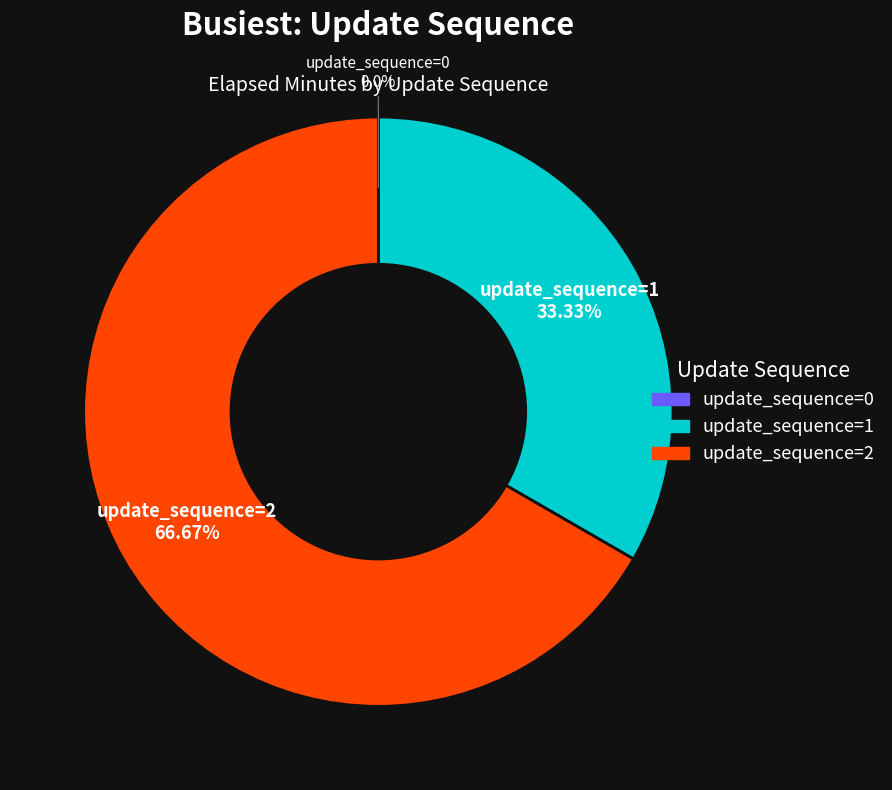

Approximately how many times larger is the value at update_sequence=1 compared to update_sequence=2?

0.5